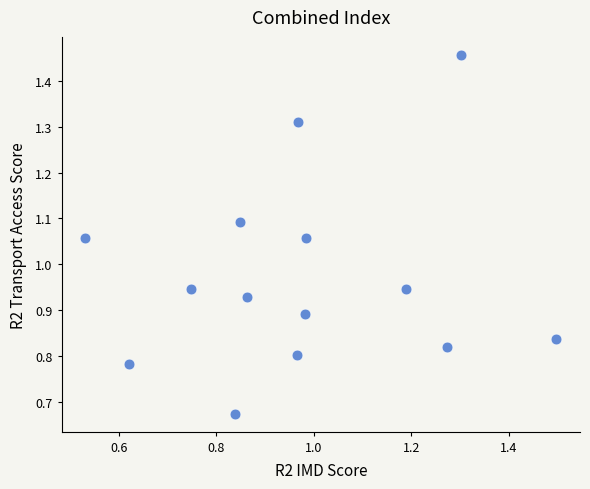

What is the range of X values (max minus min)?

1.0